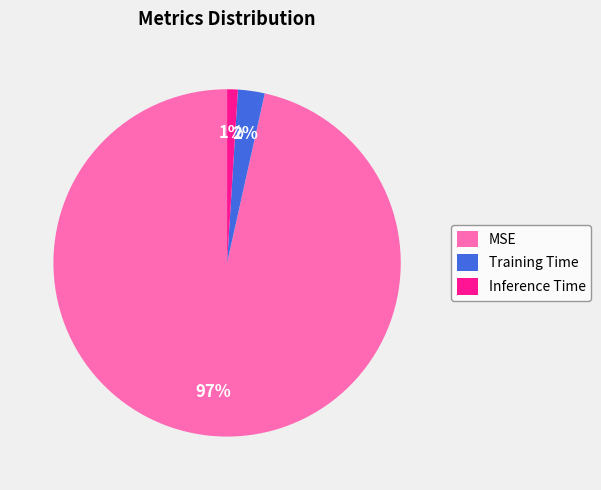

Does any single category account for the majority?

Yes